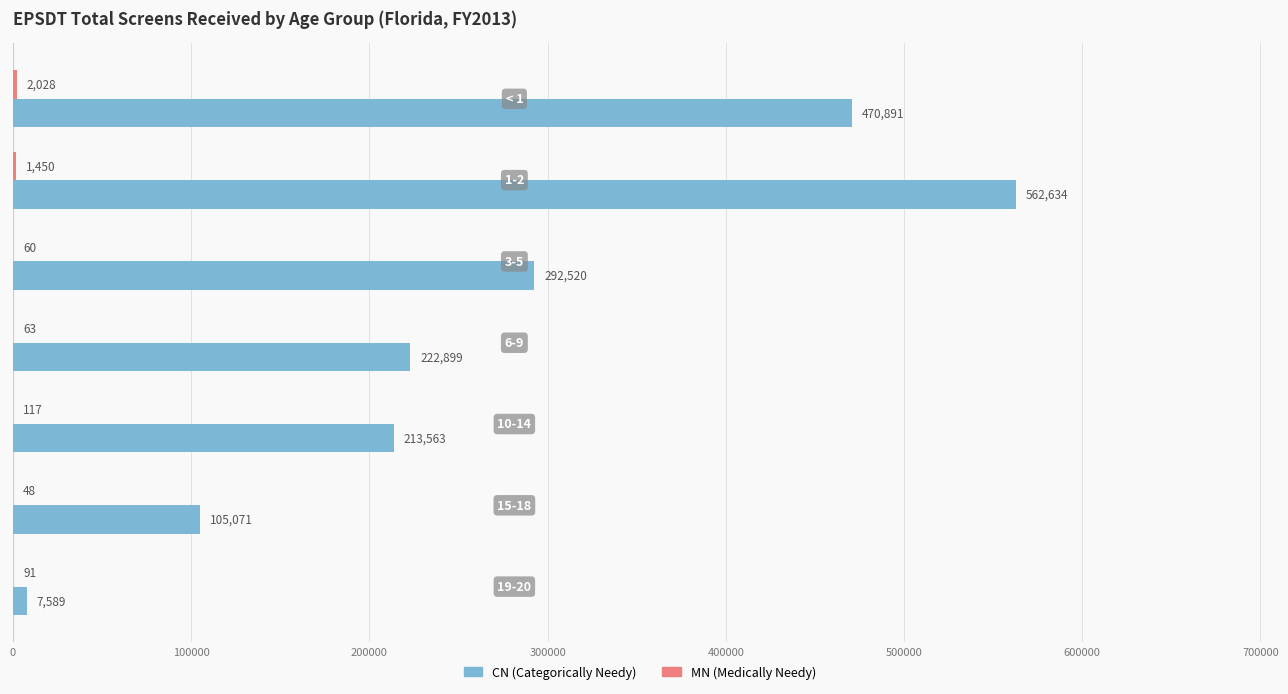

Which series has the largest total across all categories?

CN (Categorically Needy)